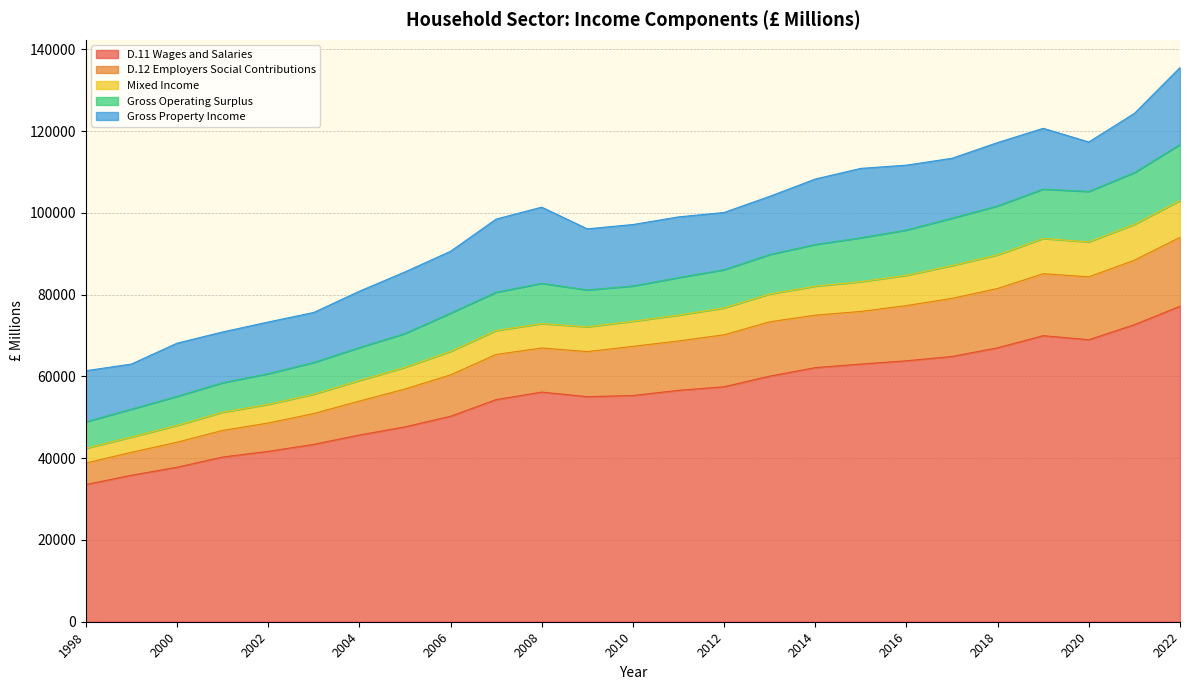

Does the chart have visible grid lines?

Yes